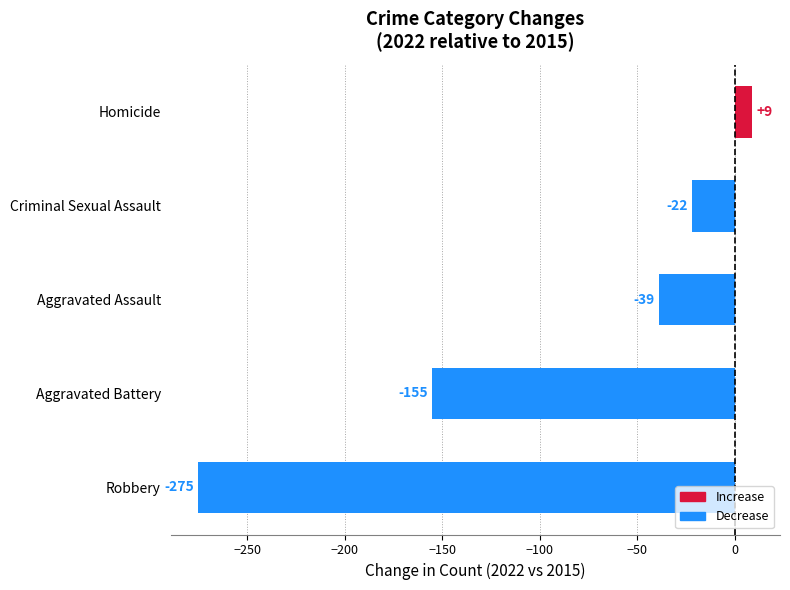

Reading top to bottom, what are all the values shown in this chart?

9	-22	-39	-155	-275